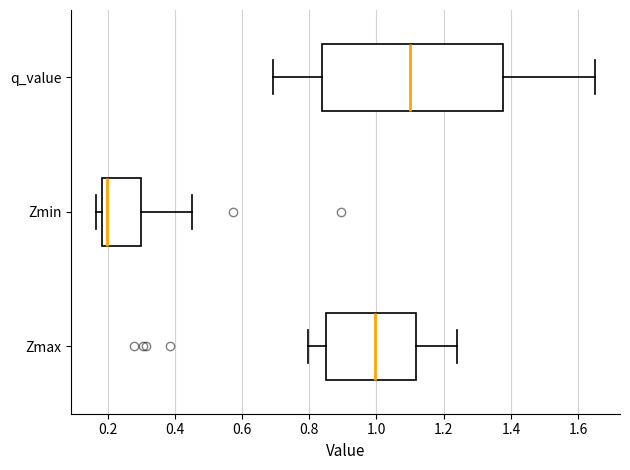

Where is the right edge of the box for q_value on the x-axis? The values are not printed on the chart, so give them approximately, as read against the axis.

1.38